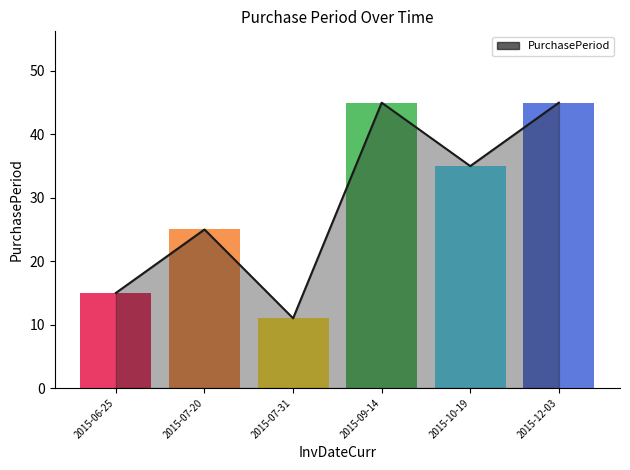

Approximately how many times larger is the value at 2015-07-20 compared to 2015-07-31?

2.3